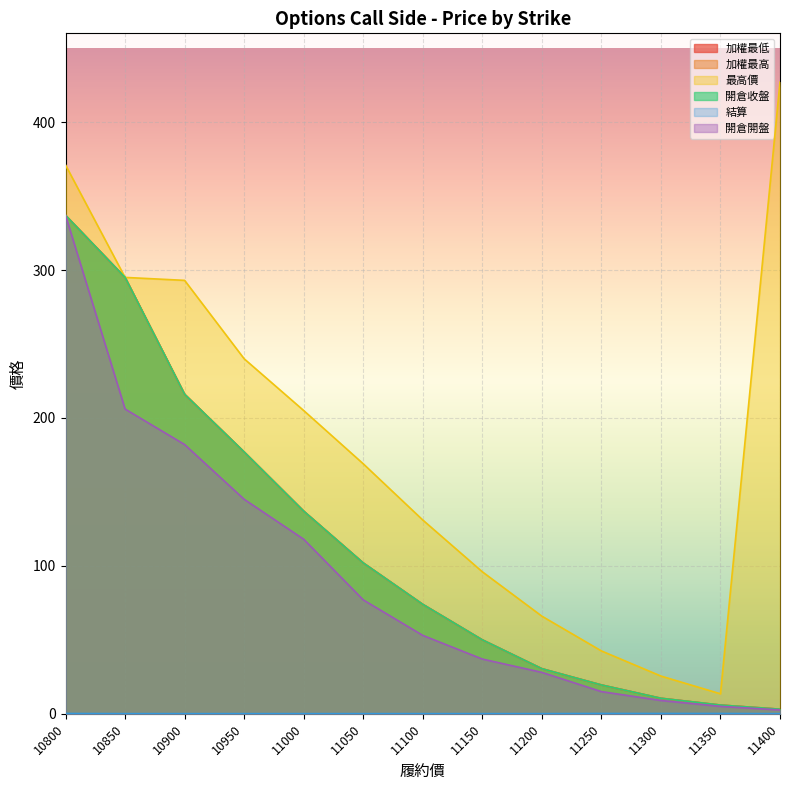

True or false: 加權最高 has a value of 102.0 at 11050.

True